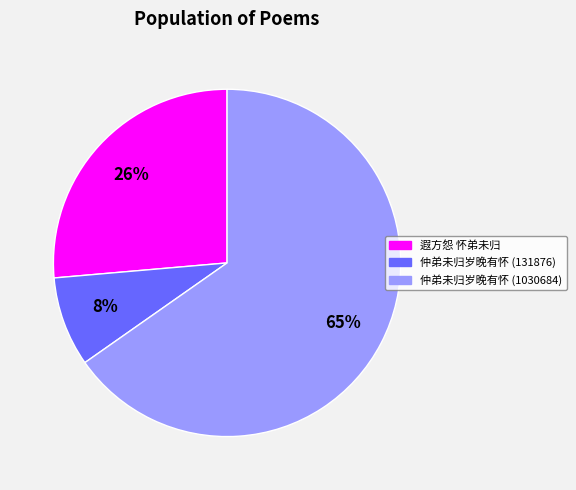

Is it true that 仲弟未归岁晚有怀 (131876) is 8% of the pie?

True